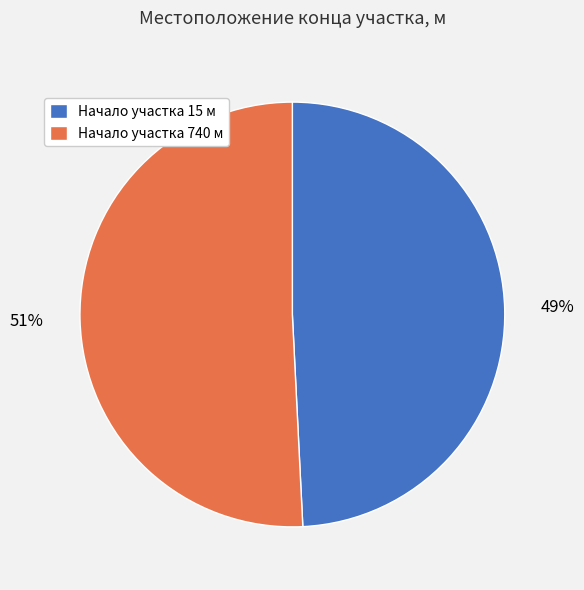

What percentage is the Начало участка 15 м slice, to the nearest percent?

49%